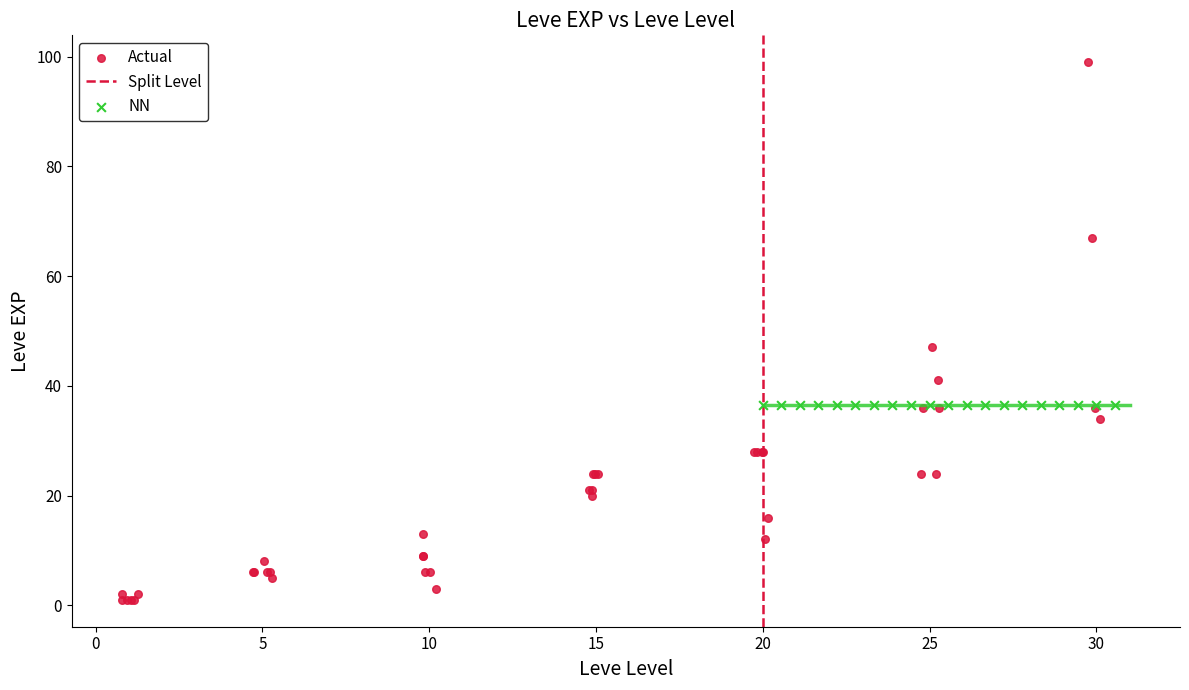

Which series contains the highest Y value?

Actual